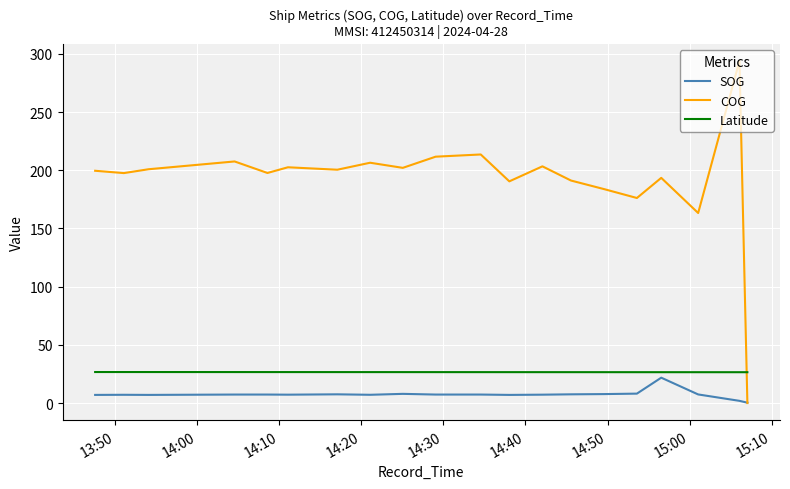

How many values in the SOG series exceed 7?

15